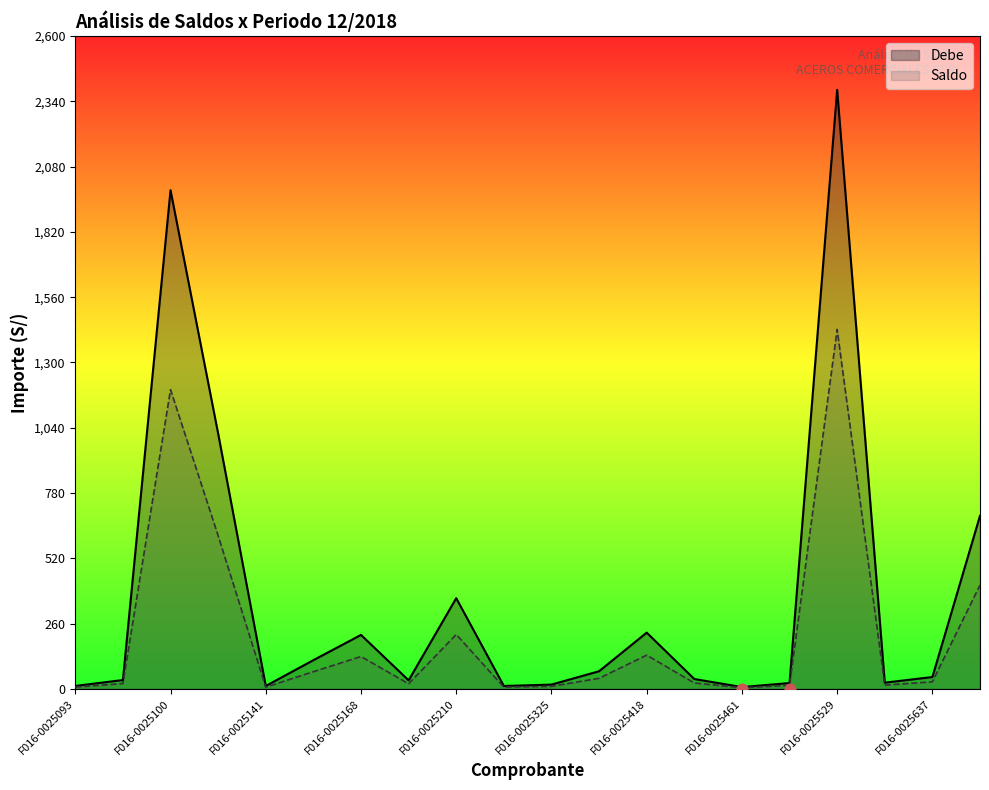

Which series has the largest Y range (max minus min)?

Debe